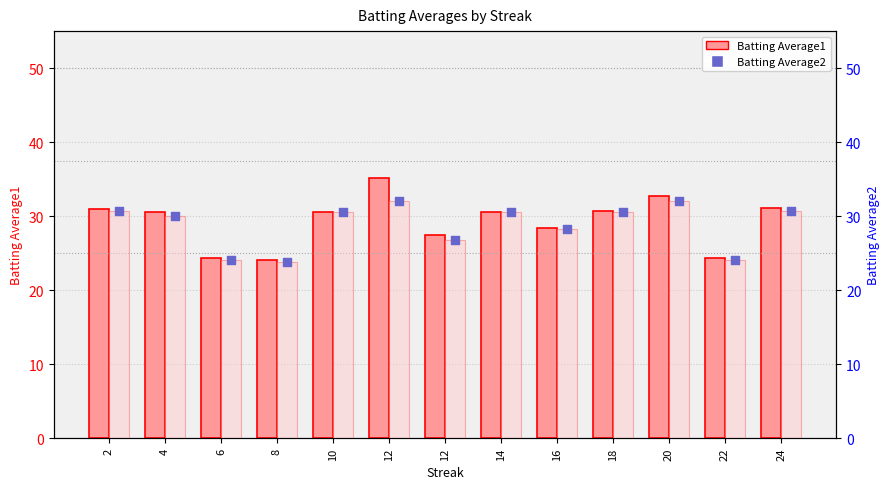

Which series reaches the minimum Y coordinate?

Batting Average2